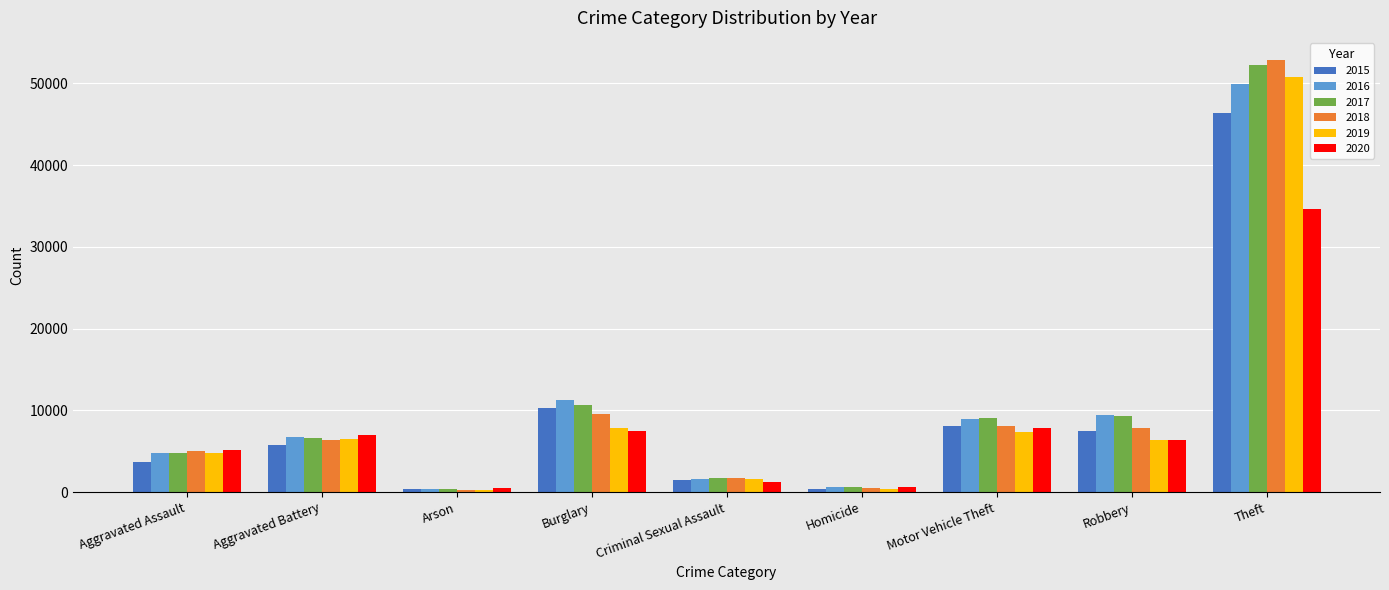

How many bars are there in total?

54